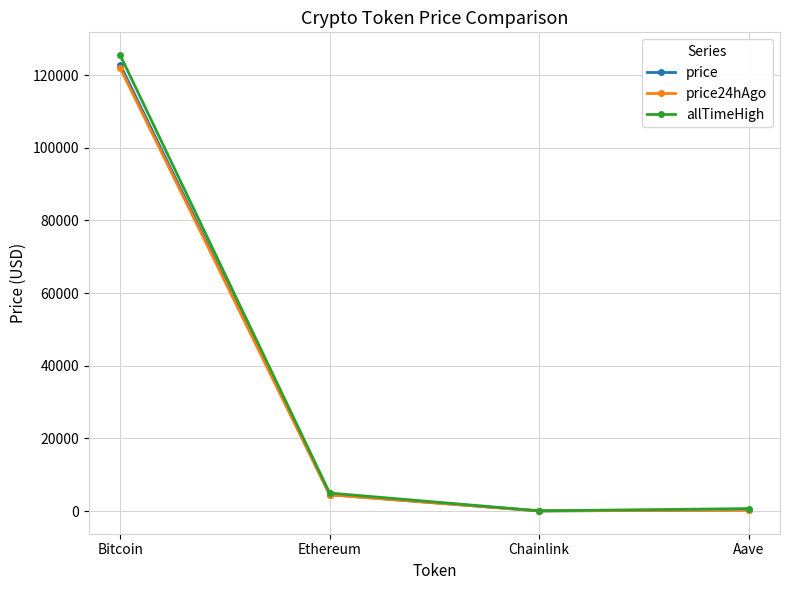

At which category does price24hAgo reach its first local valley?

Chainlink